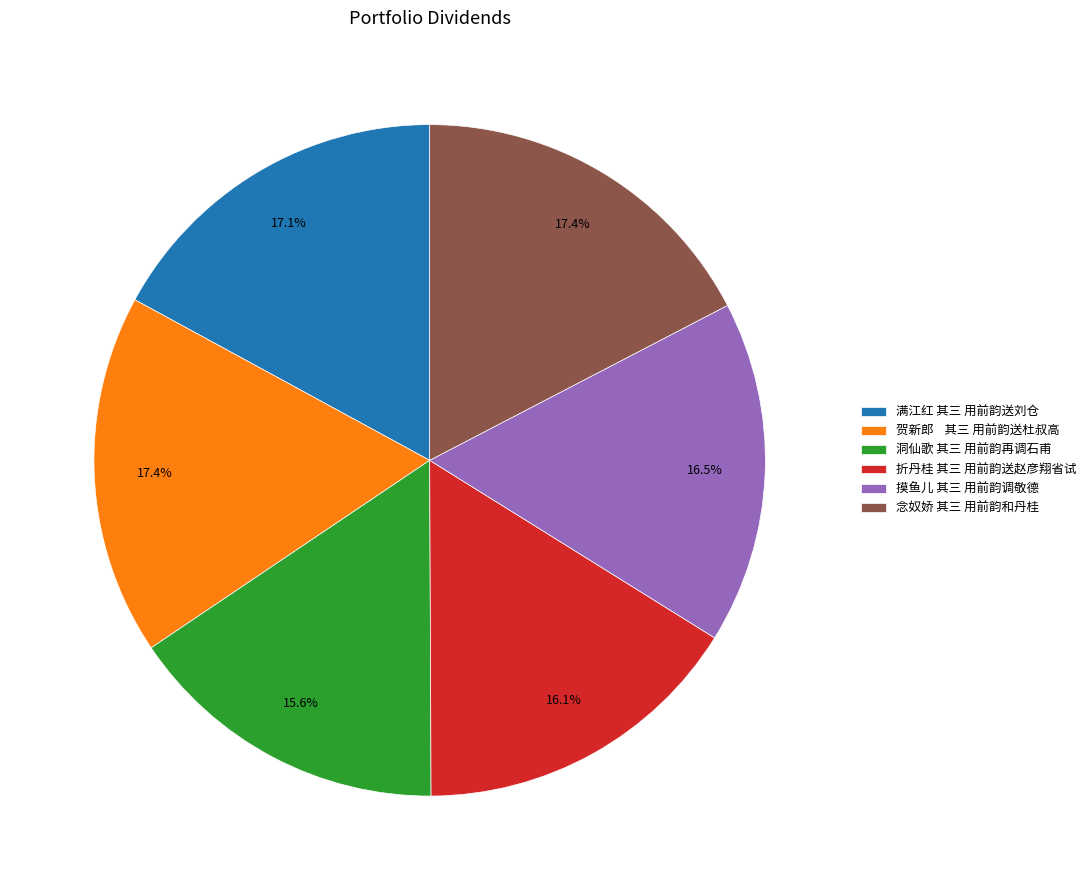

To the nearest percent, what is the difference between the largest and smallest slice percentages?

2%